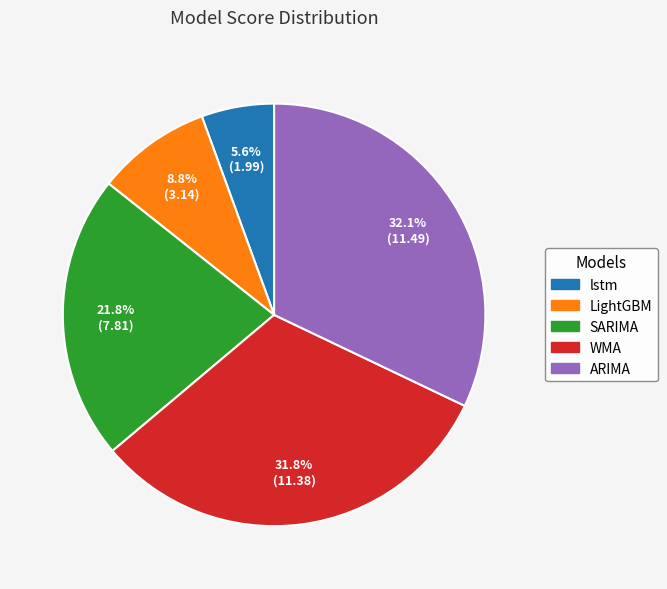

Is there a majority slice in this chart?

No